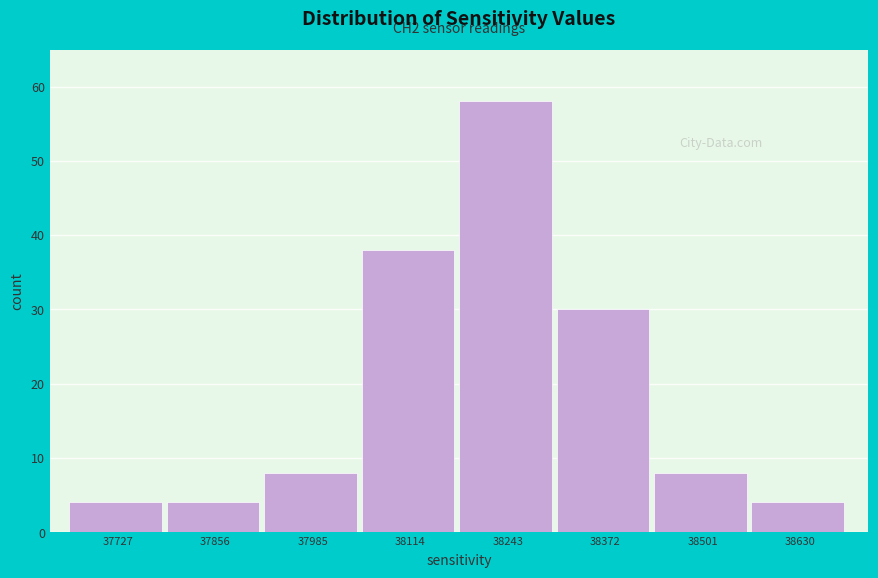

Which range on the x-axis has the tallest bar?

38180 to 38300